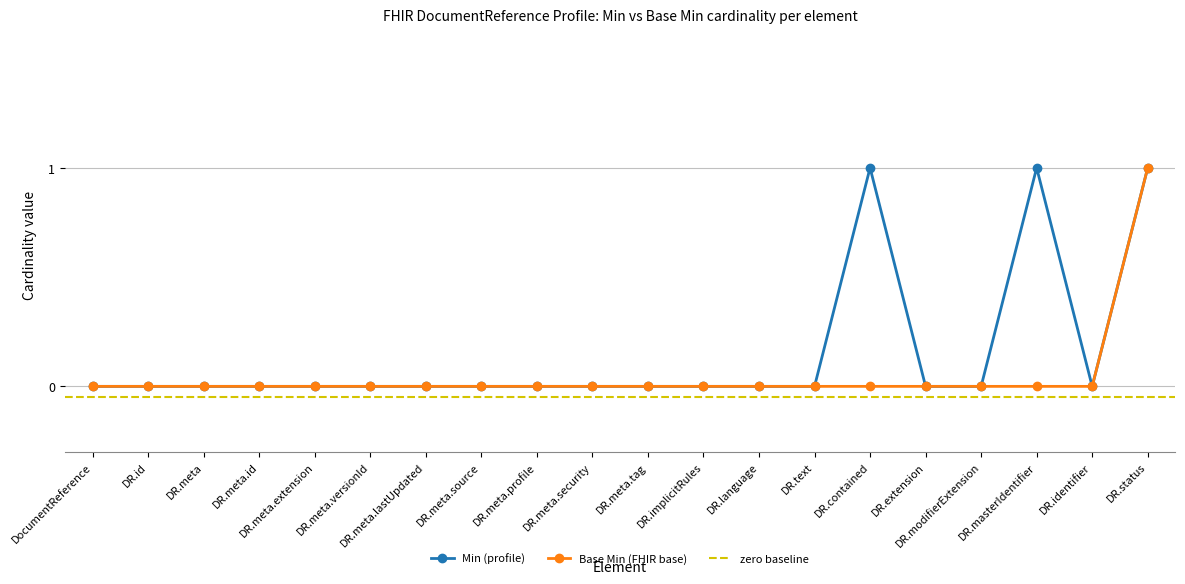

What is the difference between the second highest and second lowest values in the Min series?

1